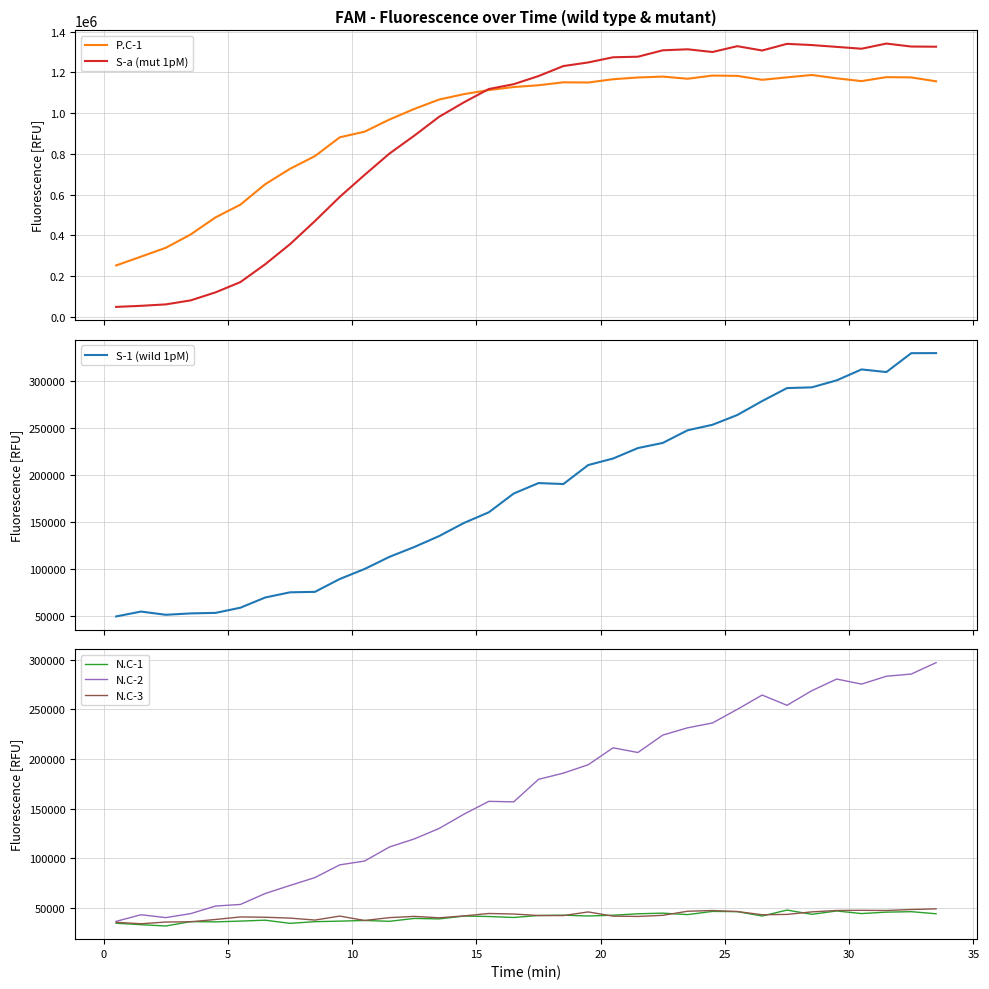

What is the minimum value for N.C-3?

33851